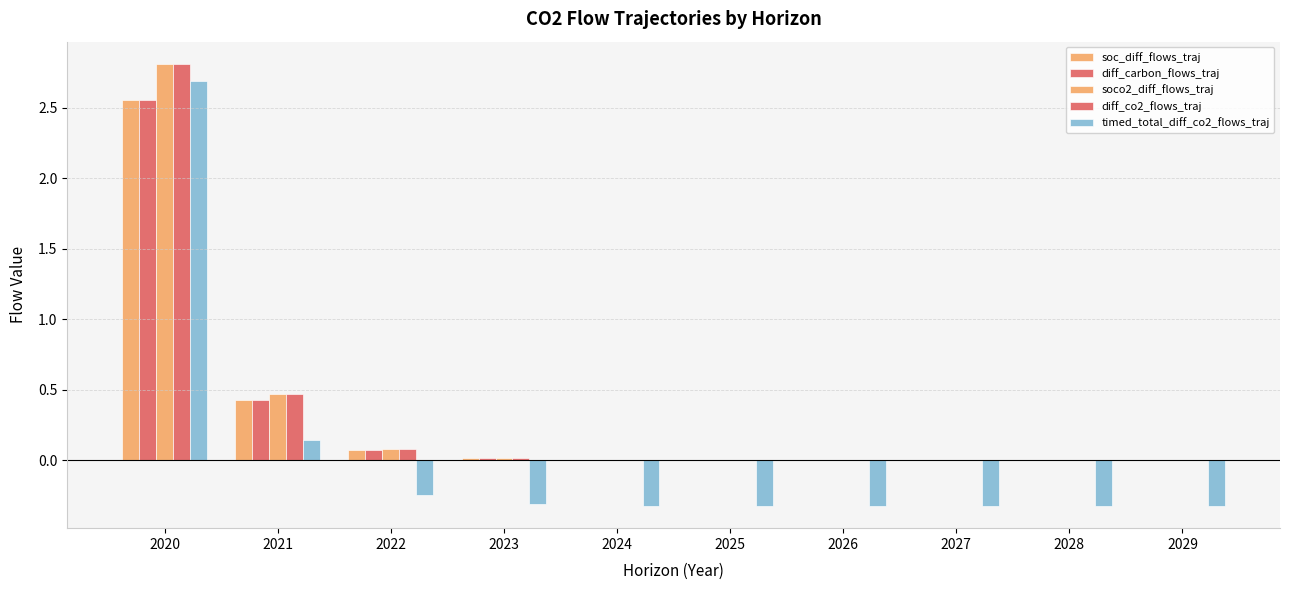

How many series are shown in this chart?

5